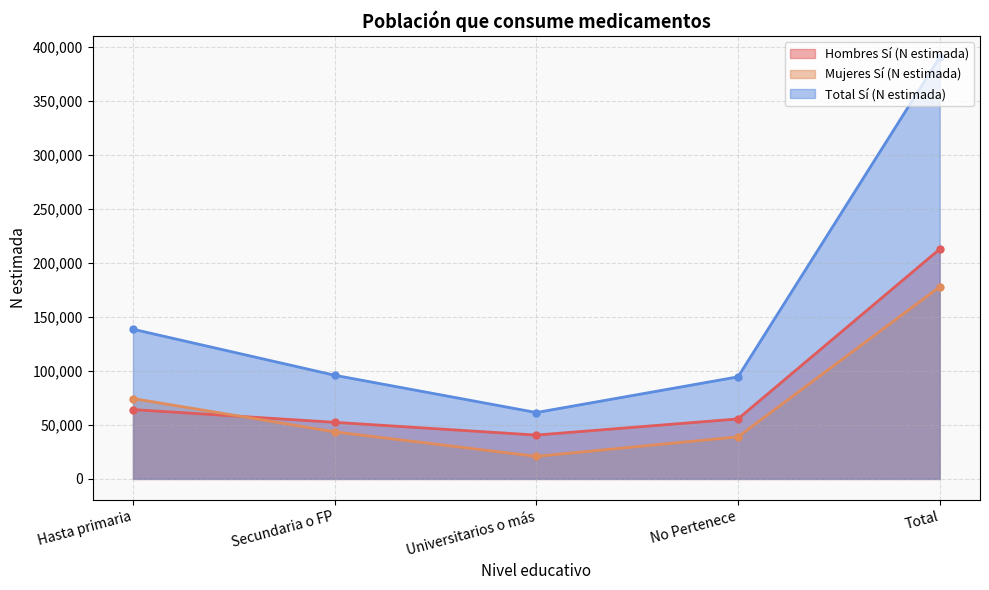

Reading right to left, what are all the values shown in this chart?

Hombres Sí (N estimada): 212760	55554	40594	52409	64203
Mujeres Sí (N estimada): 177842	38966	20873	43591	74412
Total Sí (N estimada): 390602	94520	61468	95999	138614